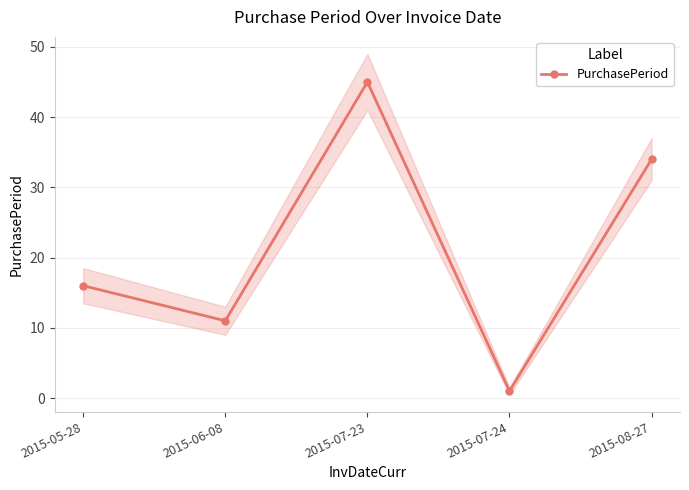

How many data points does each series have?

5